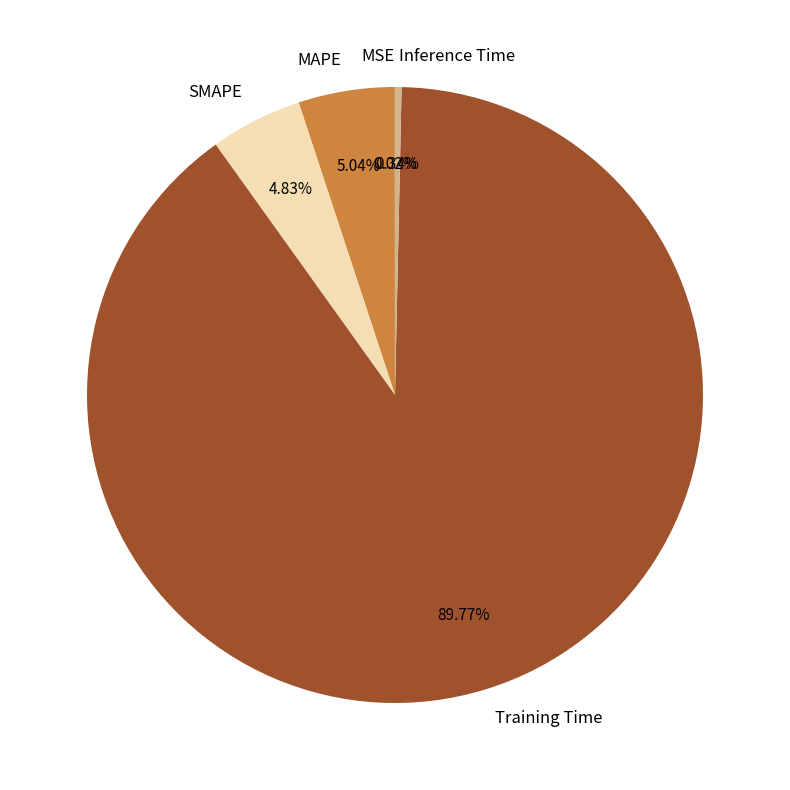

Between SMAPE and Training Time, which is larger?

Training Time